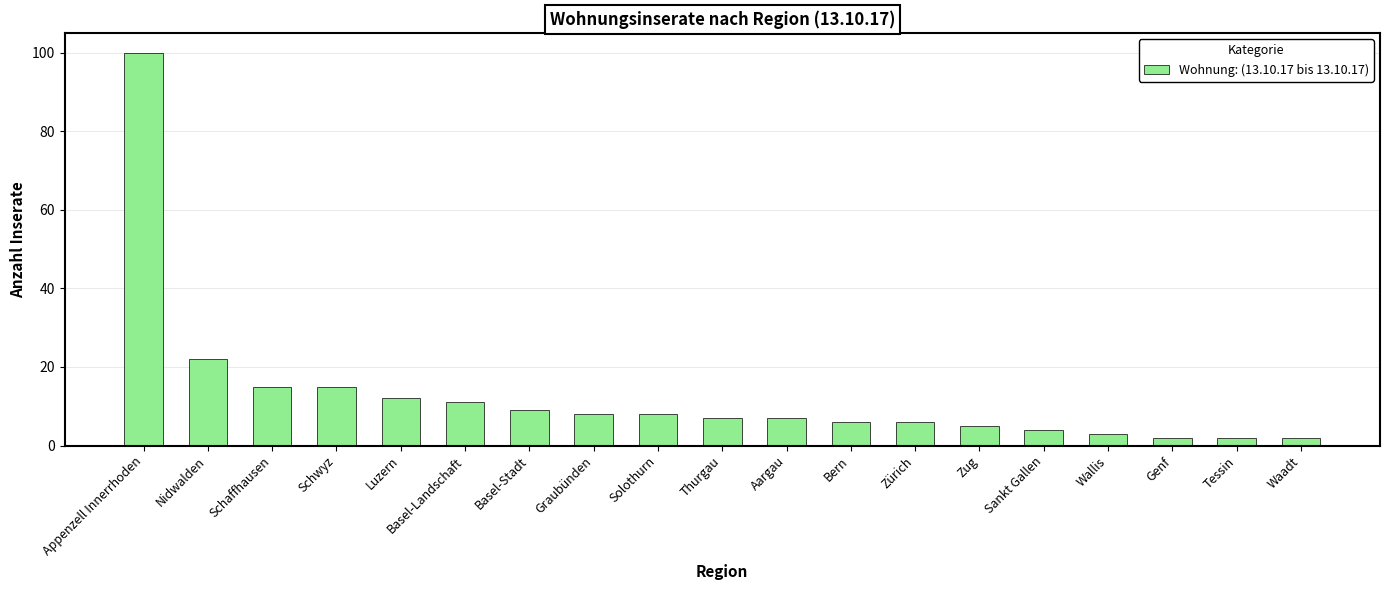

What is the approximate value at Luzern?

12